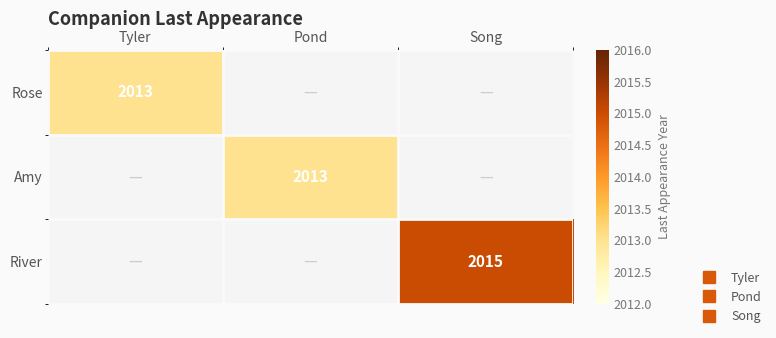

Is the value of Amy at Pond greater than the value of River at Song?

No